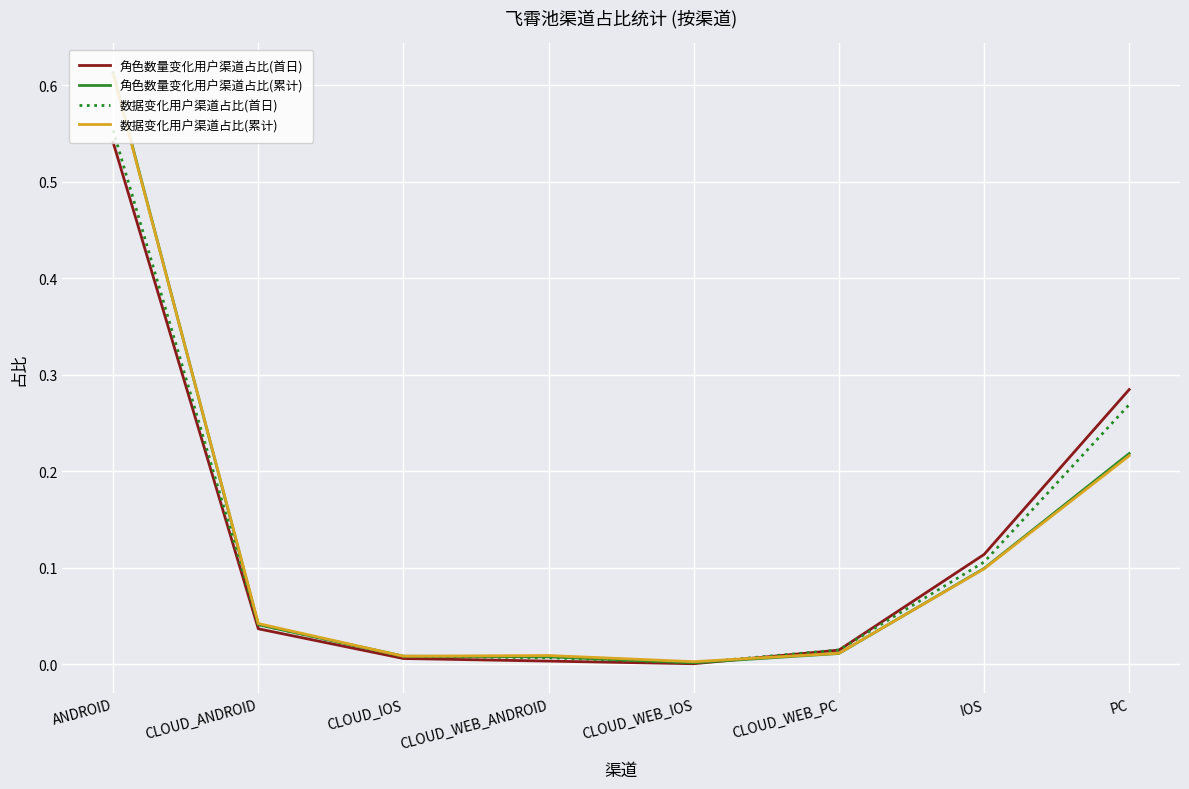

Is the value of 数据变化用户渠道占比(累计) at CLOUD_WEB_PC greater than the value of 角色数量变化用户渠道占比(首日) at CLOUD_WEB_IOS?

Yes